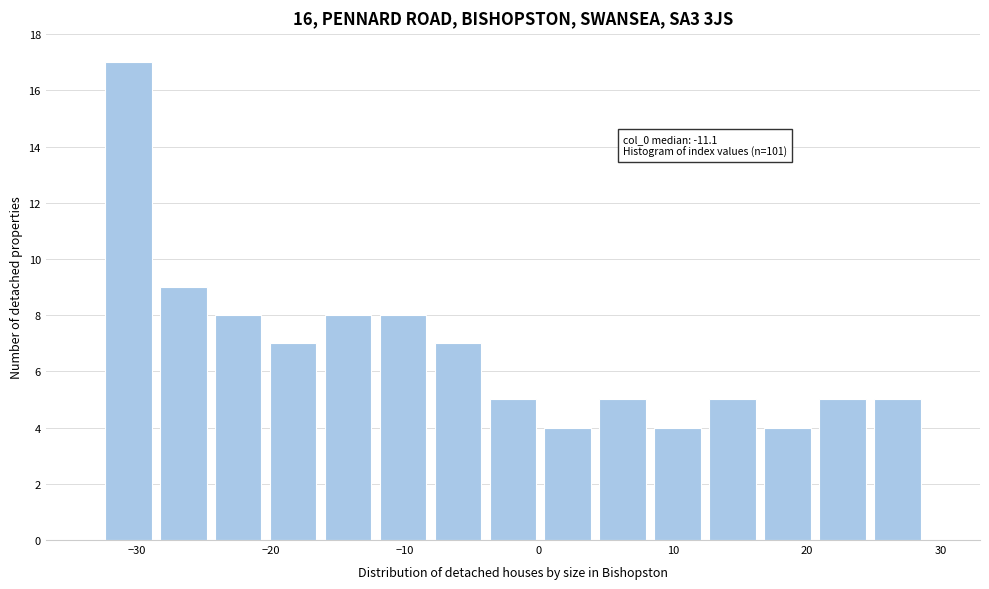

Over which range of the x-axis is the bar tallest?

-33 to -29